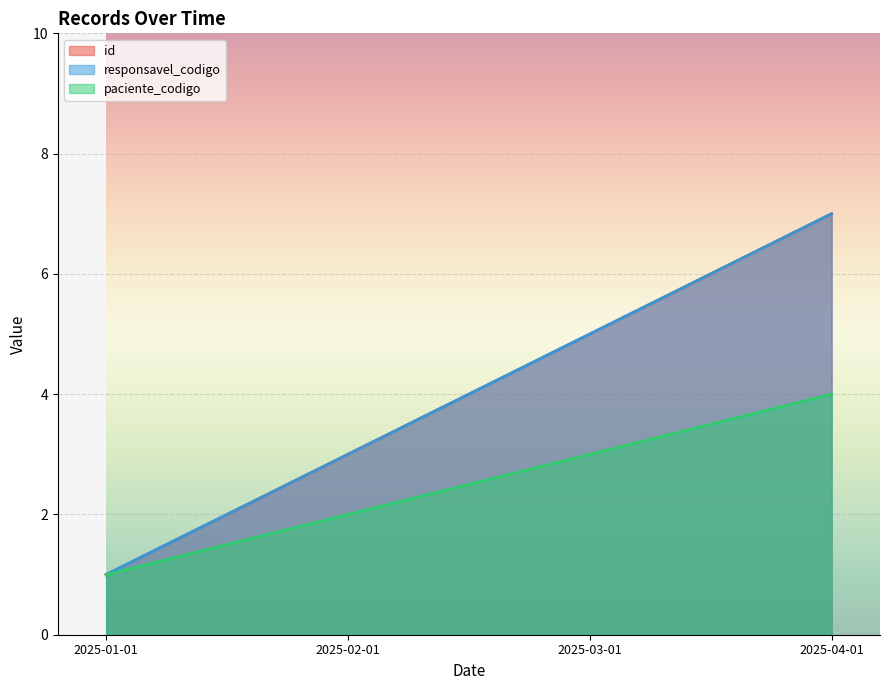

At which category is the sum across all series the highest?

2025-04-01